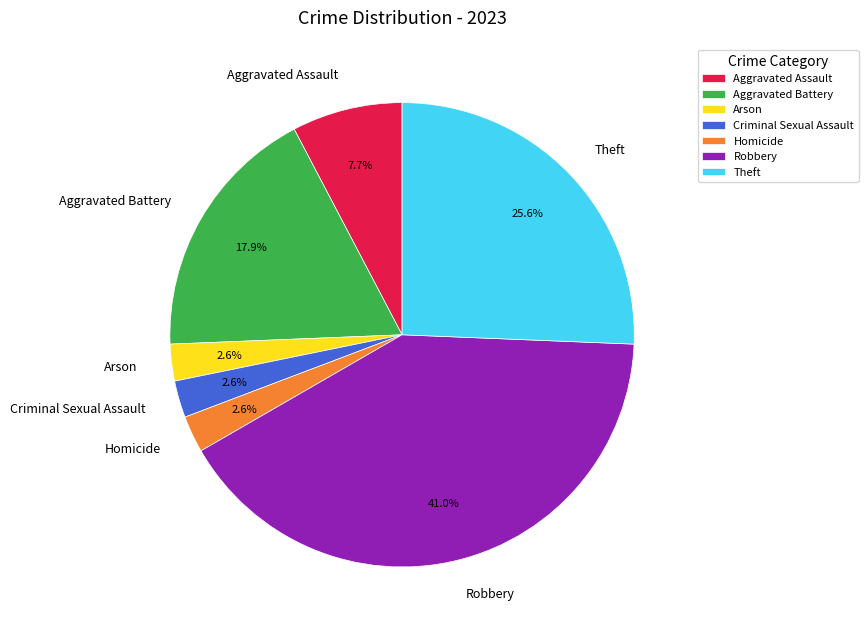

Do Aggravated Battery and Criminal Sexual Assault together represent more than half of the pie?

No